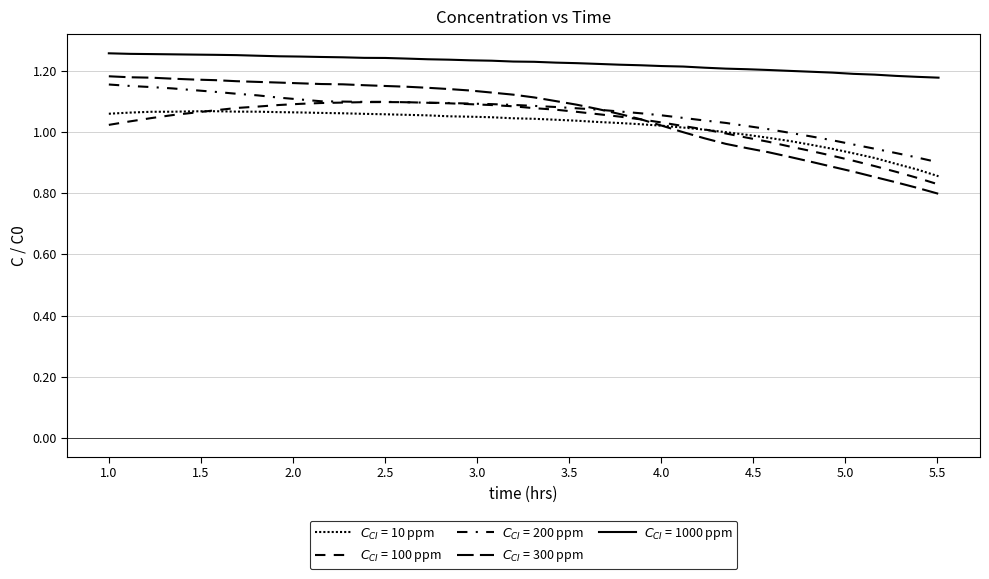

Which category has the lowest value in the $C_{CI}$ = 100 ppm series?

5.507537688442211